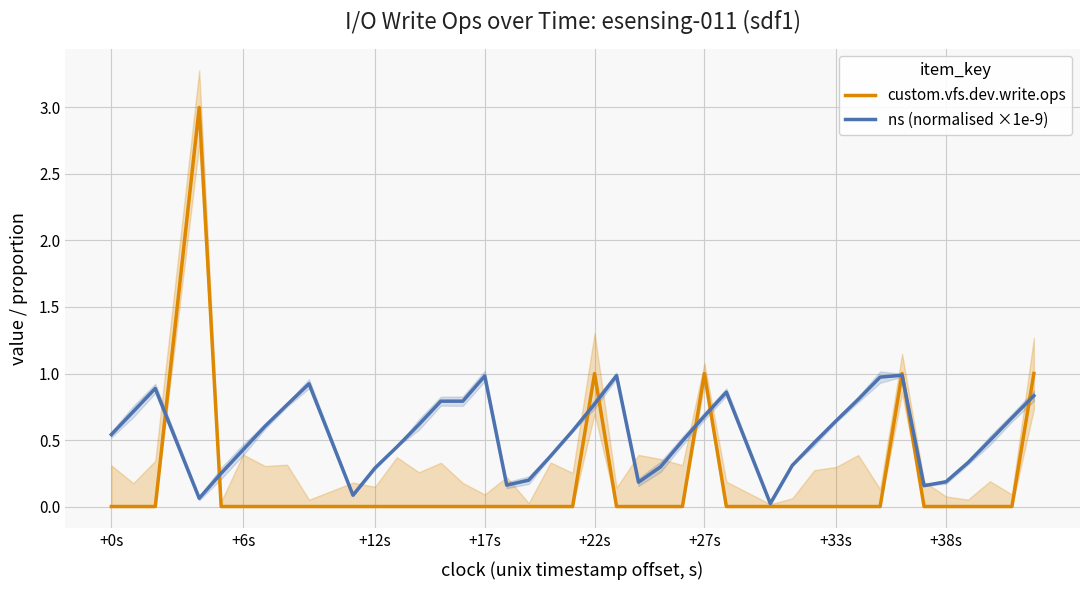

Reading left to right, extract all data points from this chart.

custom.vfs.dev.write.ops: 0.0	0.0	0.0	3.0	0.0	0.0	0.0	0.0	0.0	0.0	0.0	0.0	0.0	0.0	0.0	0.0	0.0	0.0	0.0	0.0	1.0	0.0	0.0	0.0	0.0	1.0	0.0	0.0	0.0	0.0	0.0	0.0	0.0	1.0	0.0	0.0	0.0	0.0	0.0	1.0
ns (normalised ×1e-9): 0.5	0.7	0.9	0.1	0.2	0.4	0.6	0.8	0.9	0.1	0.3	0.4	0.6	0.8	0.8	1.0	0.2	0.2	0.4	0.6	0.8	1.0	0.2	0.3	0.5	0.7	0.9	0.0	0.3	0.5	0.6	0.8	1.0	1.0	0.2	0.2	0.3	0.5	0.7	0.8